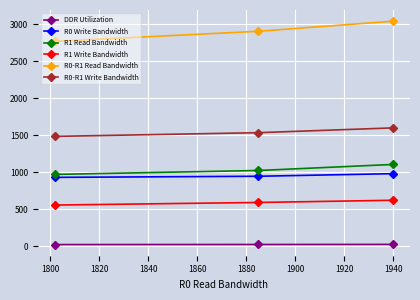

What is the smallest value displayed?

20.2